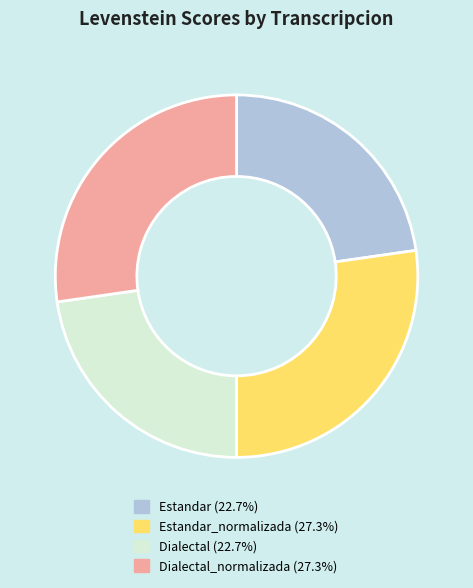

Is there any slice that represents more than half of the pie?

No